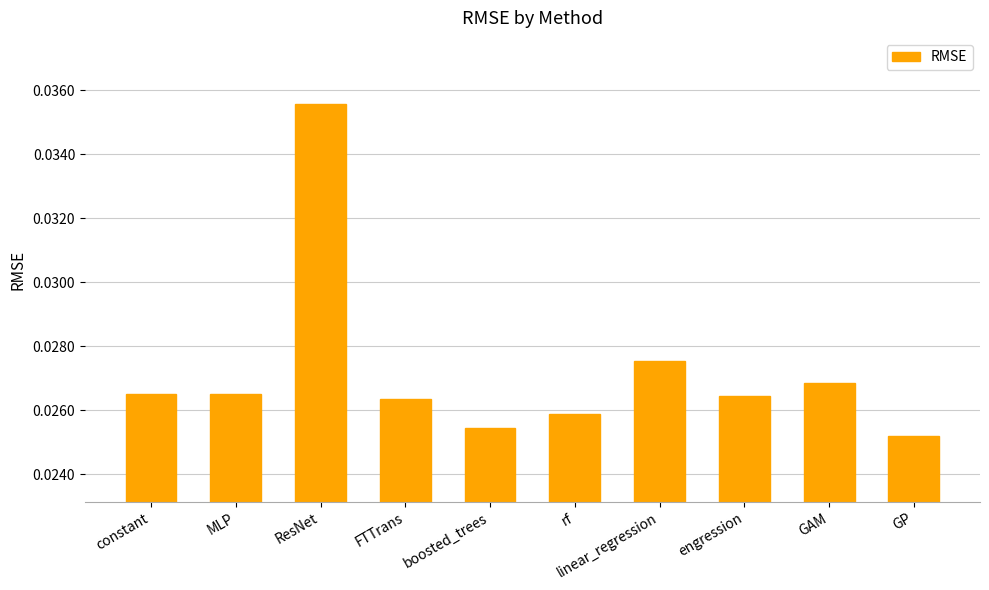

What is the label of the 4th bar from the right?

linear_regression